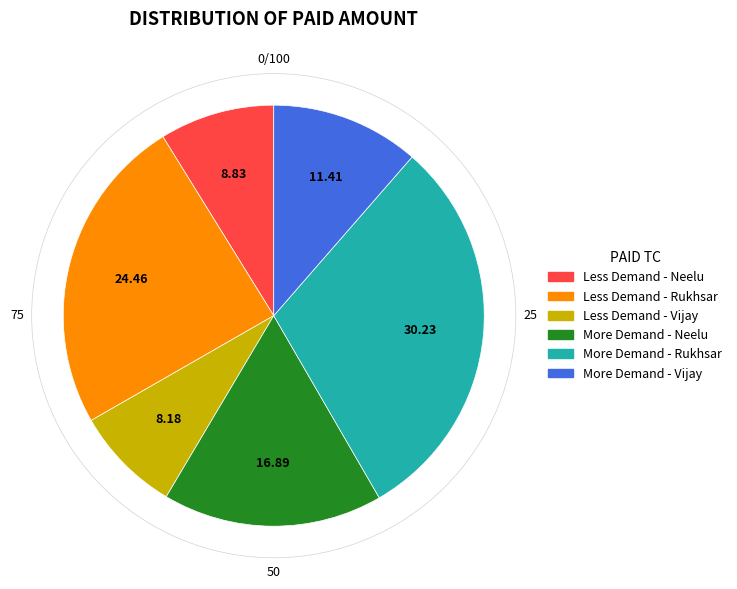

Which has a higher value, Less Demand - Rukhsar or More Demand - Vijay?

Less Demand - Rukhsar